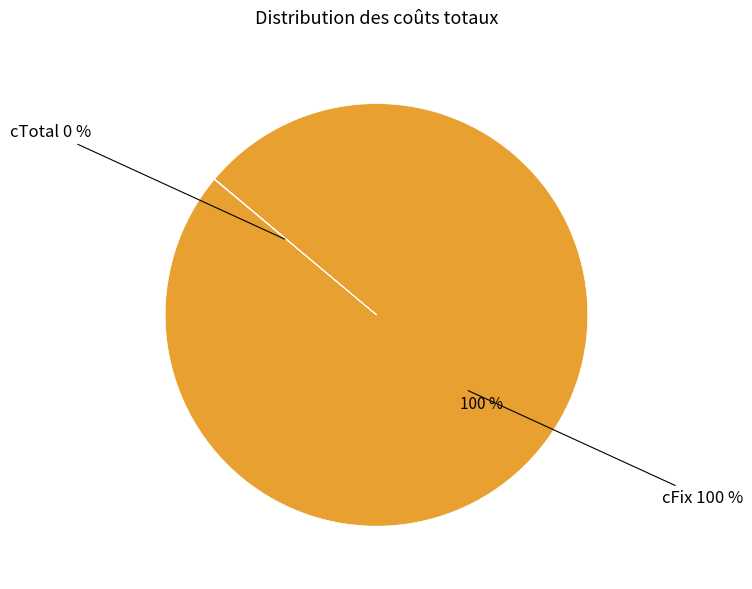

To the nearest percent, what is the difference between the largest and smallest slice percentages?

100%